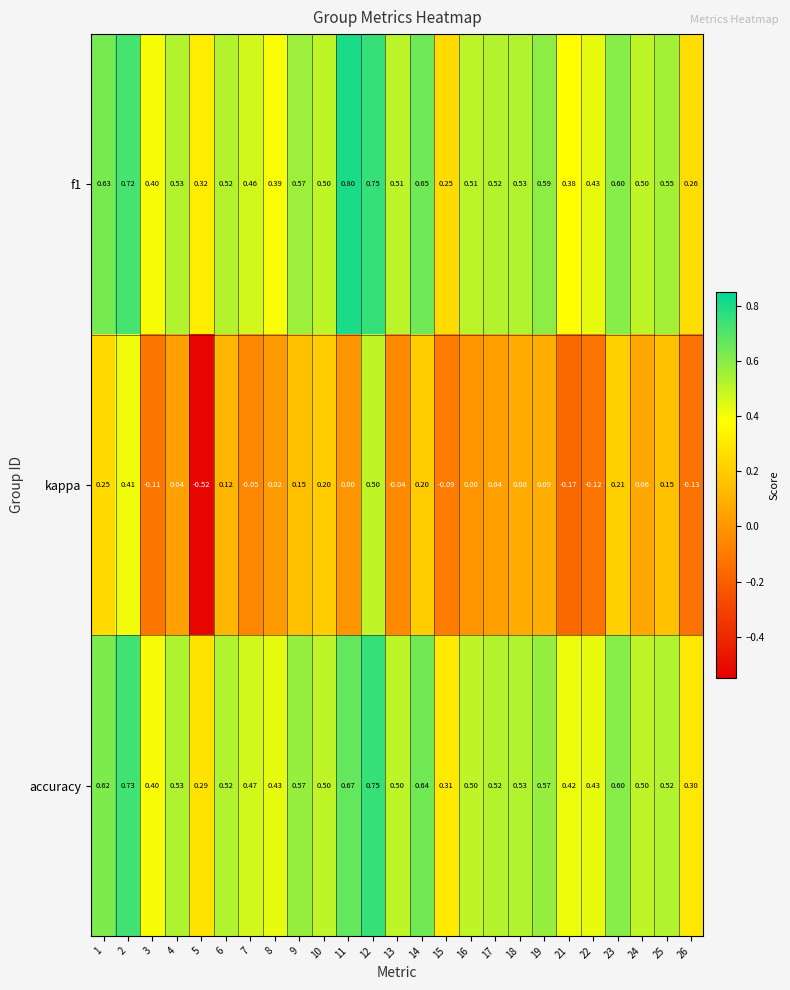

At 25, list the series in order from largest to smallest.

f1, accuracy, kappa